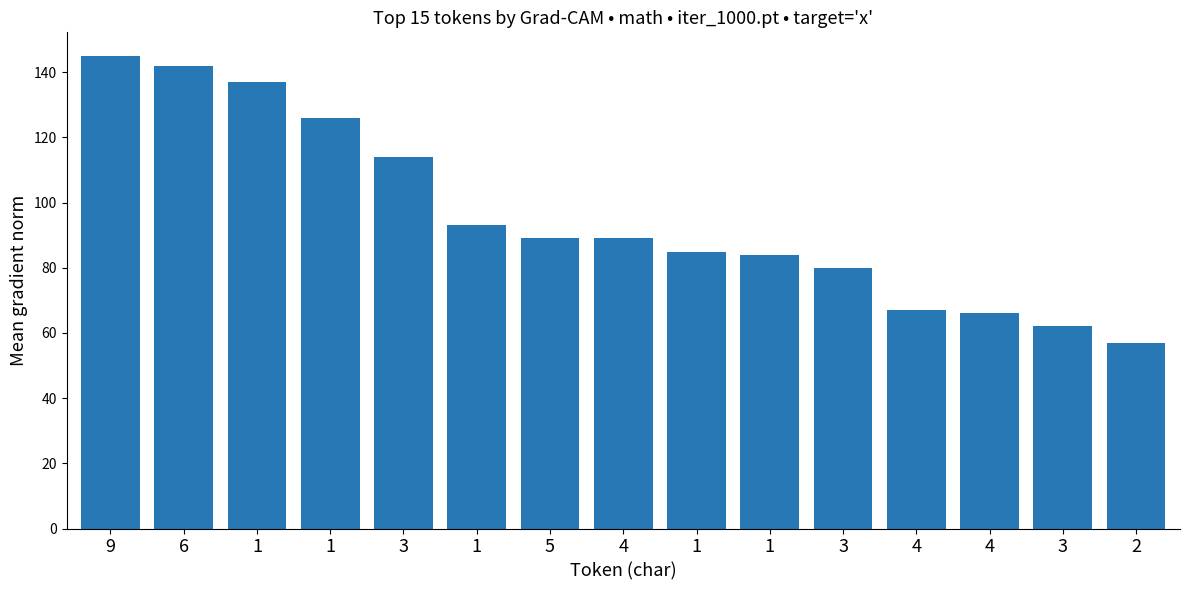

Does the chart contain any negative values?

No